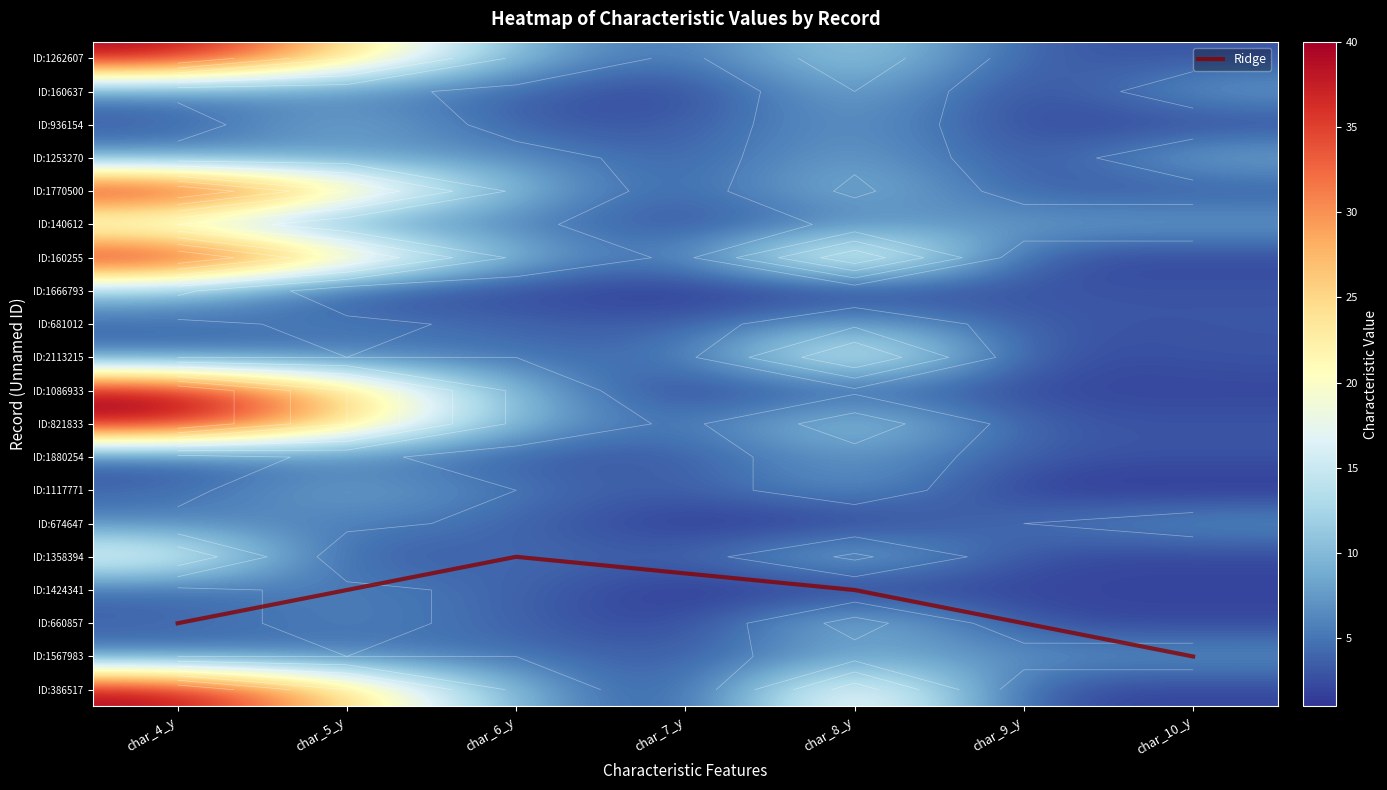

Which label corresponds to the smallest value in the chart?

char_7_y